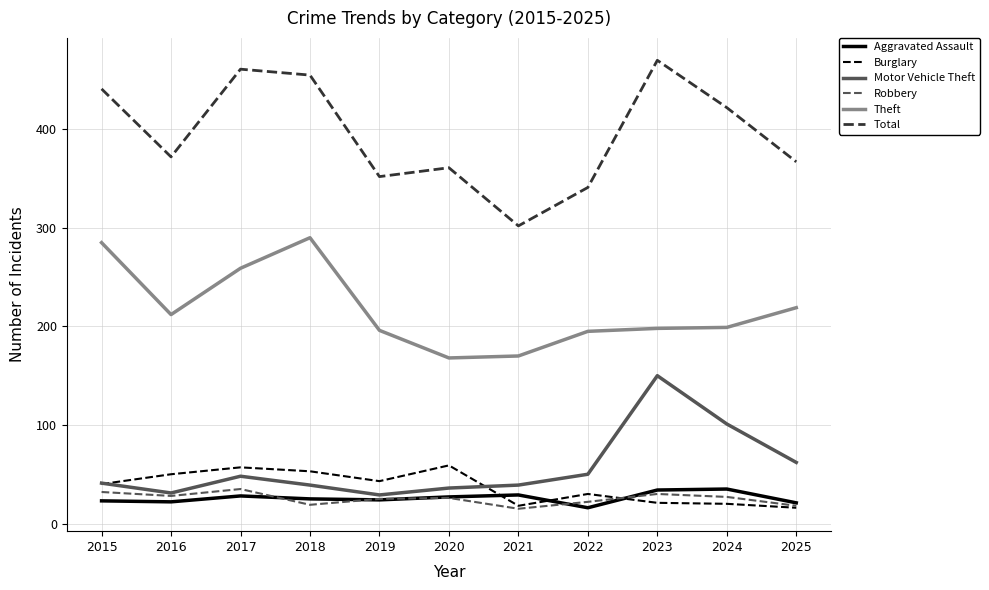

Which series has the largest total across all categories?

Total